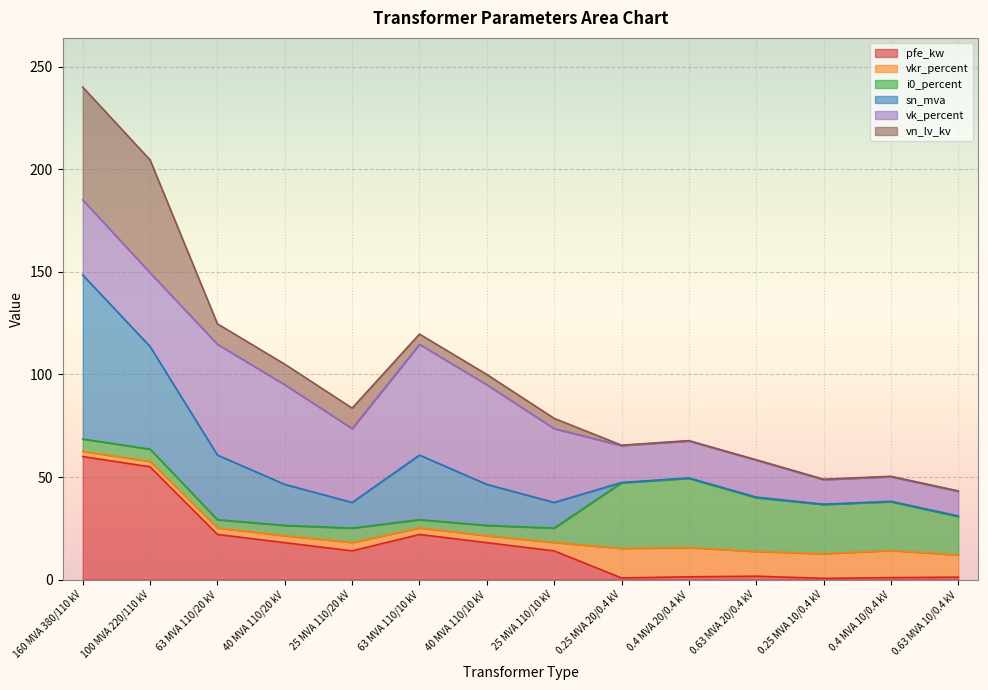

Is it true that pfe_kw equals 14.0 at 25 MVA 110/10 kV?

True